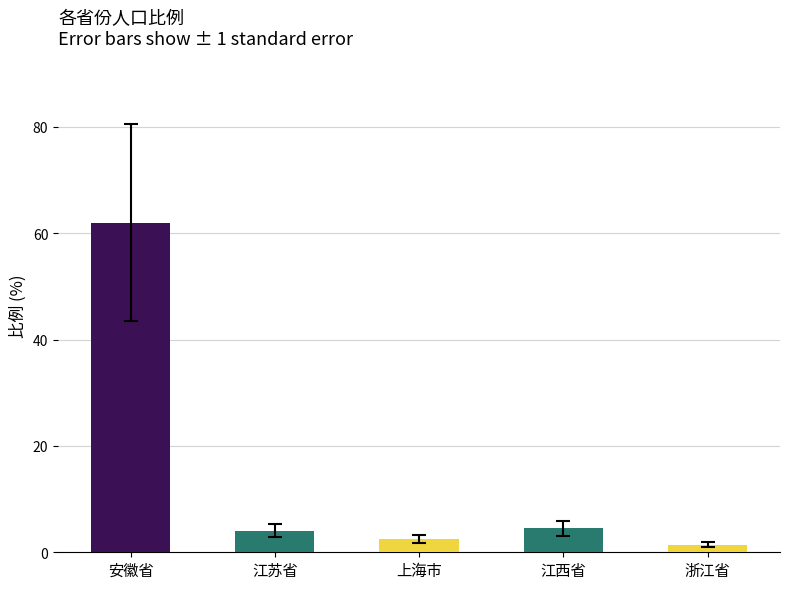

How many bars are there in total?

5